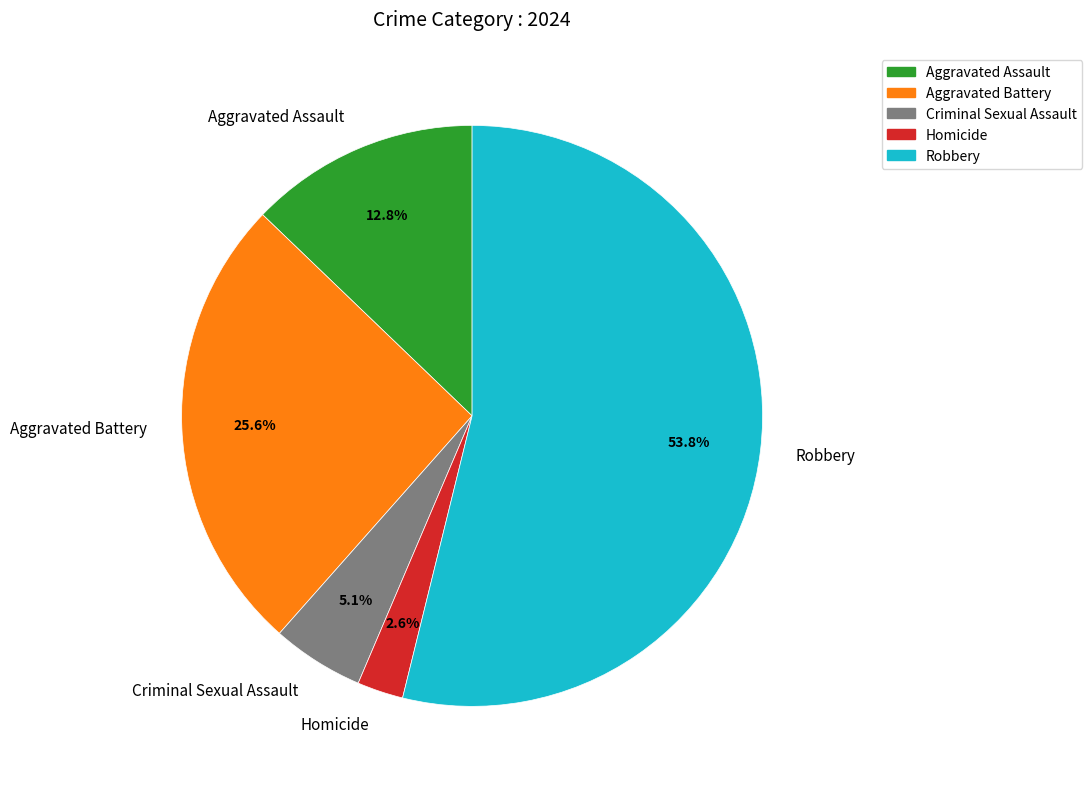

Is it true that Aggravated Battery is 31% of the pie?

False